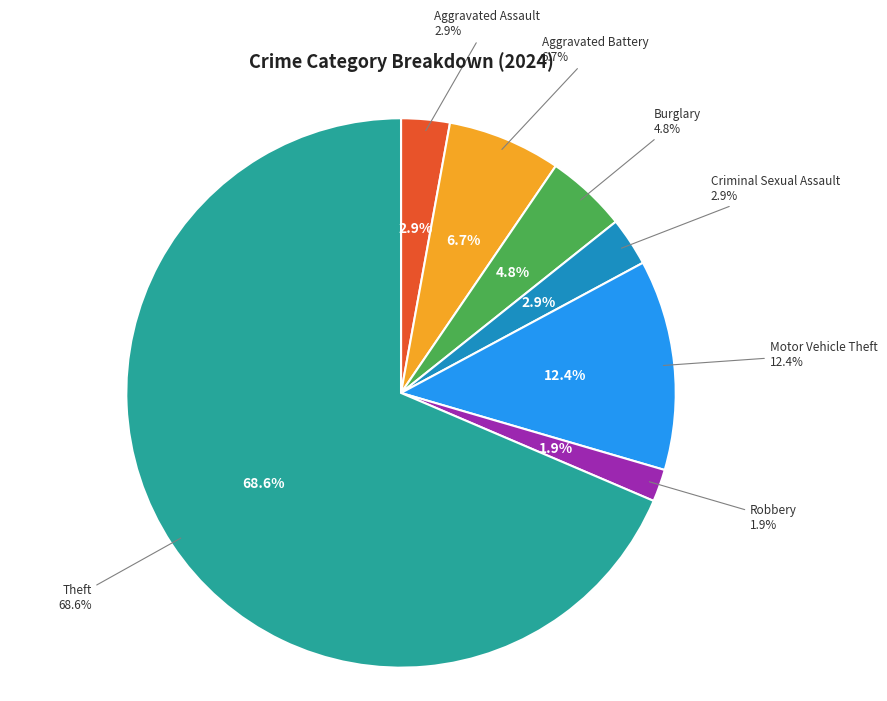

Combined, do Motor Vehicle Theft and Aggravated Assault account for over 50%?

No